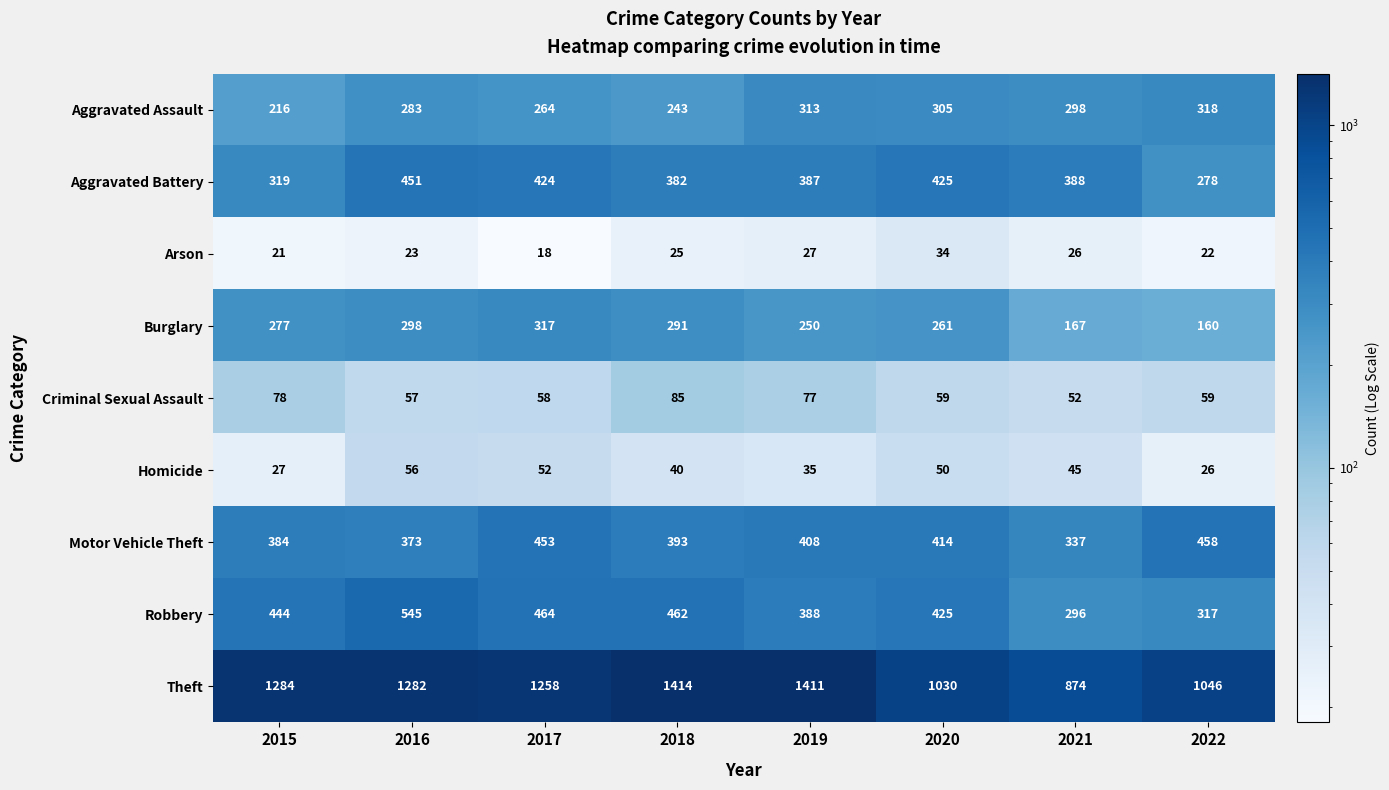

At how many categories does at least one series exceed 42?

8